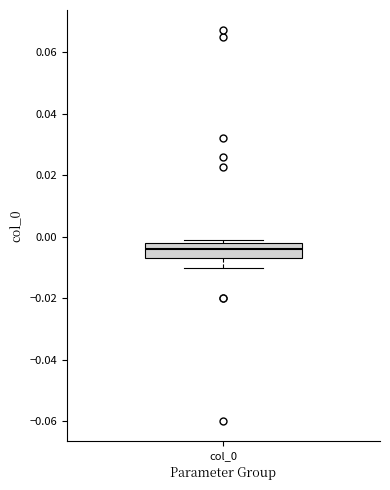

Transcribe this box plot: give where the median line is, the range the box spans, and where the two whiskers end, as read against the y-axis. The values are not printed on the chart, so give them approximately, as read against the axis.

median -0.004, box -0.006 to -0.002, whiskers -0.010 to 0.000